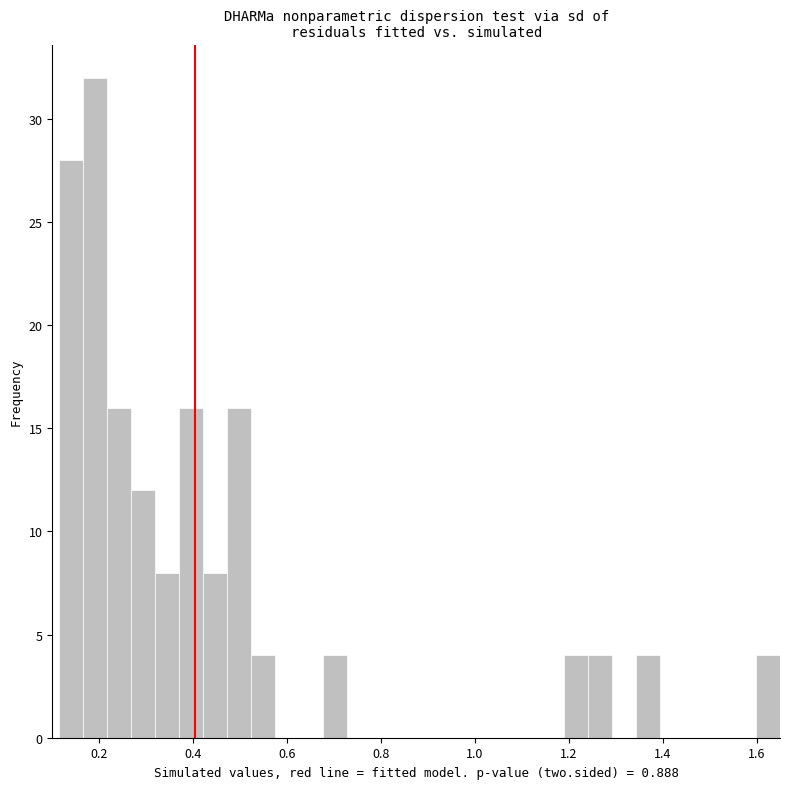

Around what value on the x-axis is the tallest bar? Give the approximate position of its centre, as read against the axis.

0.20